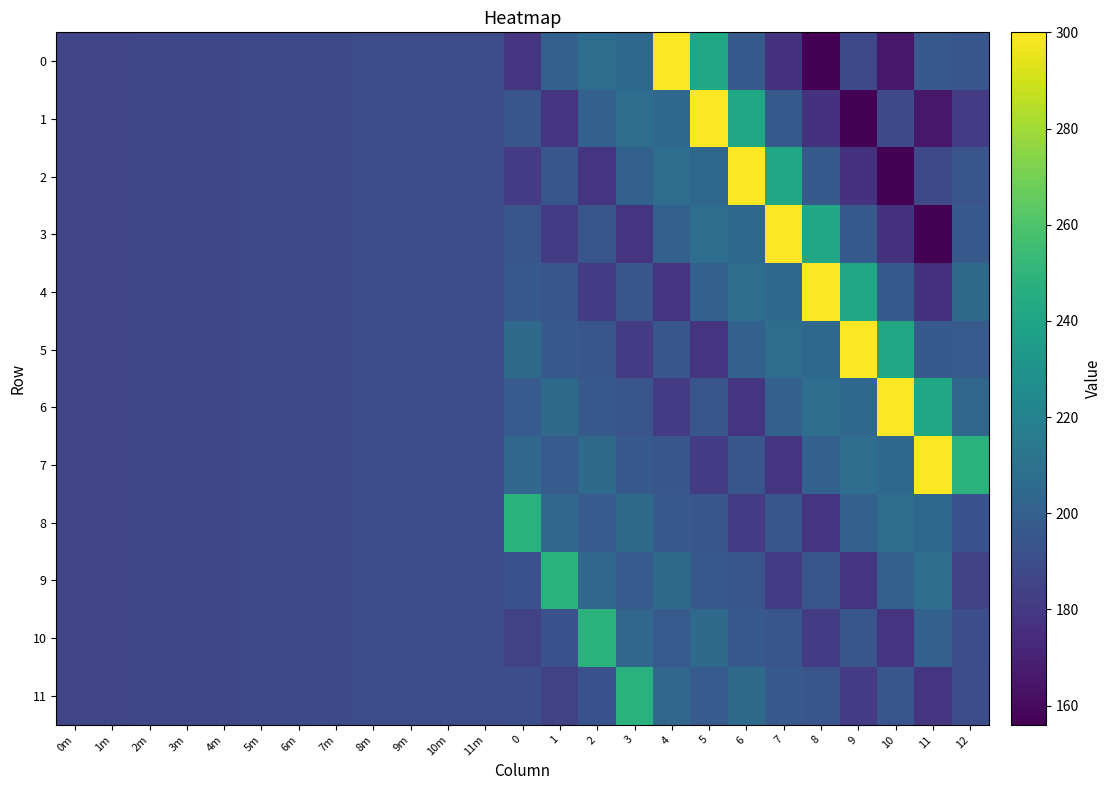

Which series changed the most between 0m and 12?

7